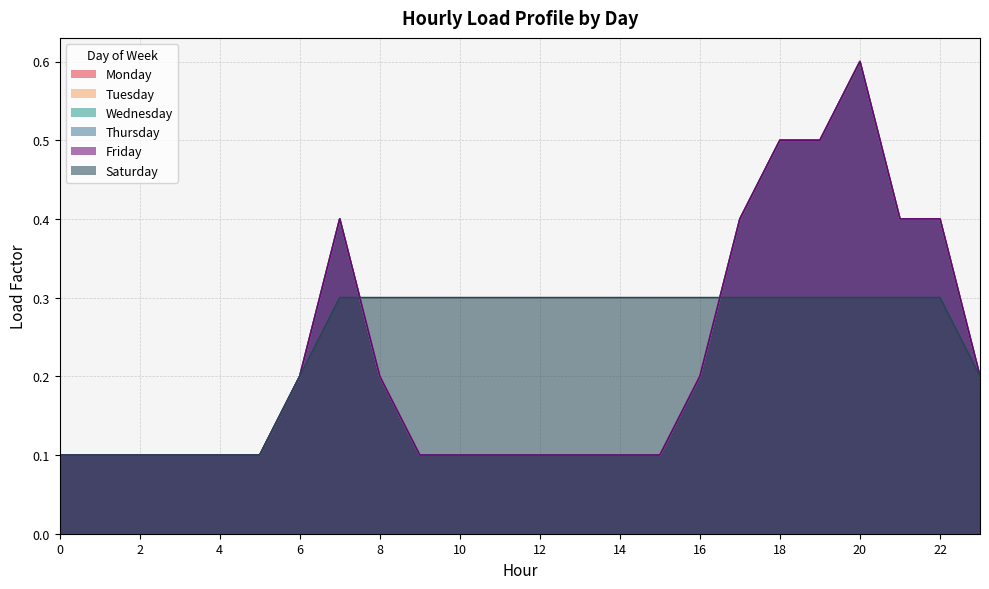

What is the maximum value shown in the chart?

0.6